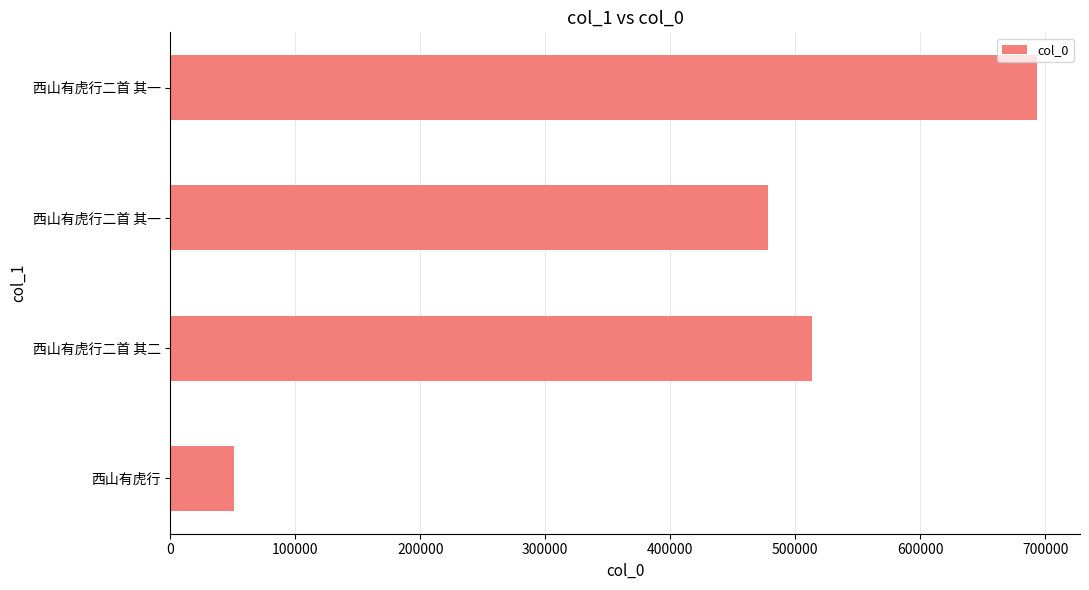

Does the chart contain any negative values?

No